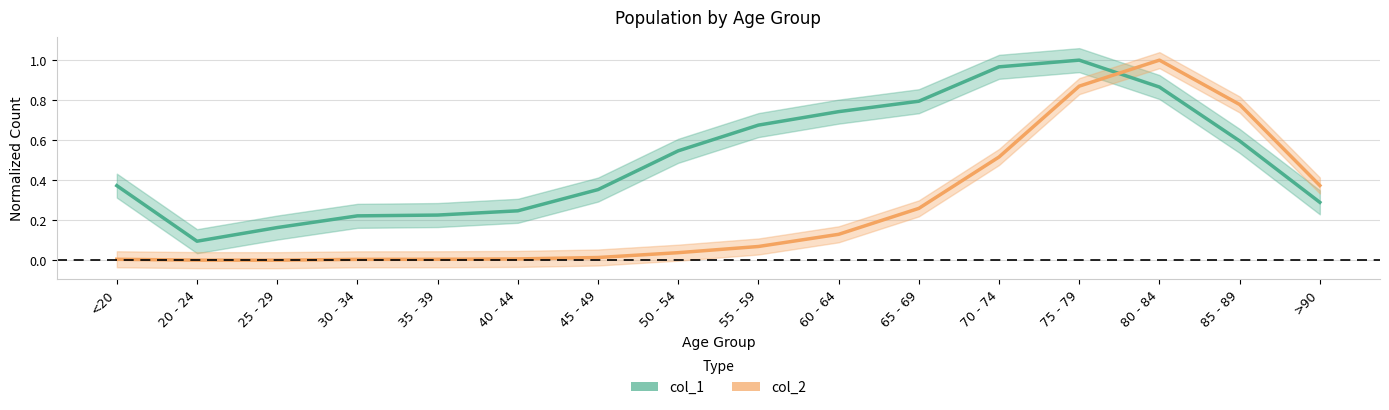

What position from the left is 80 - 84?

14